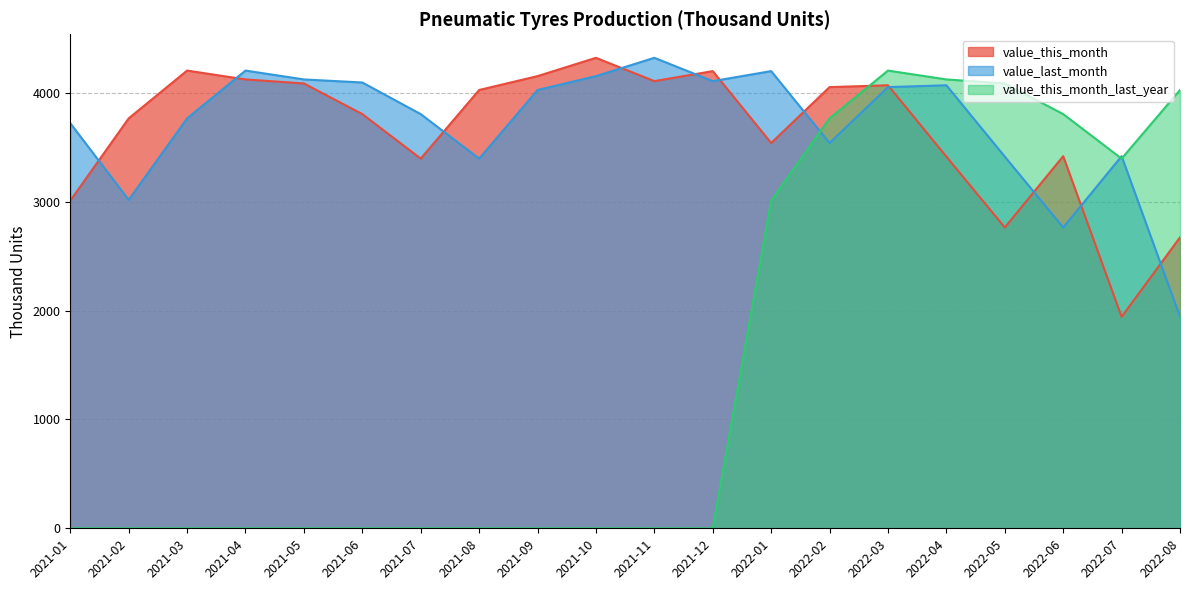

At 2022-06, list the series in order from largest to smallest.

value_this_month_last_year, value_this_month, value_last_month